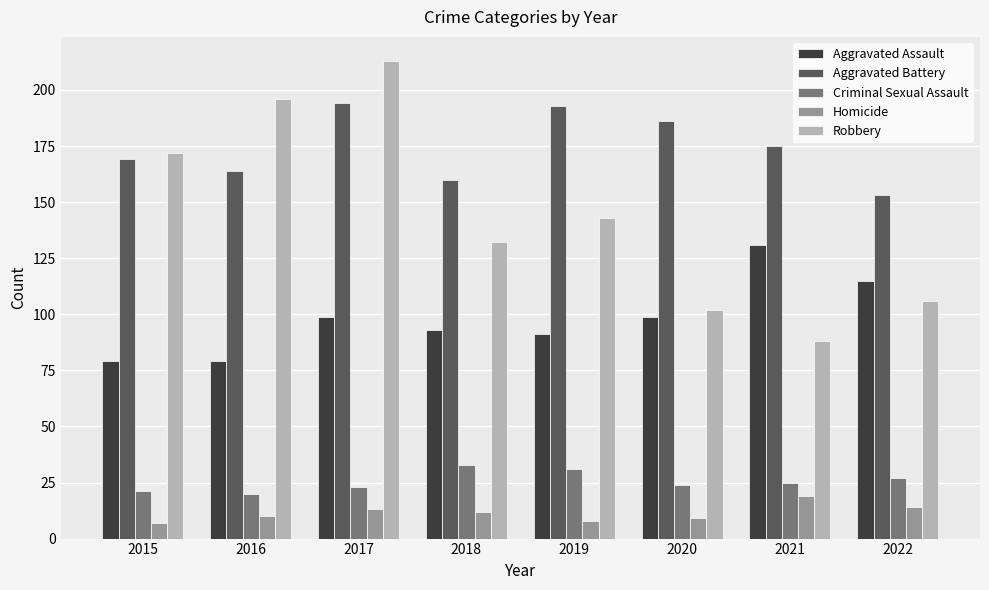

List the series in order of their peak value, highest first.

Robbery, Aggravated Battery, Aggravated Assault, Criminal Sexual Assault, Homicide